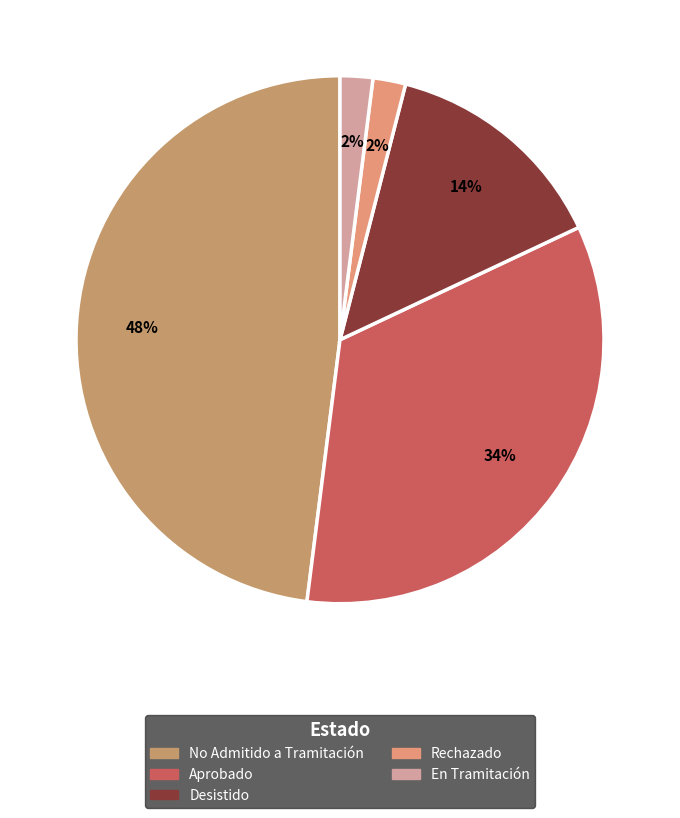

How many slices are in this pie chart?

5